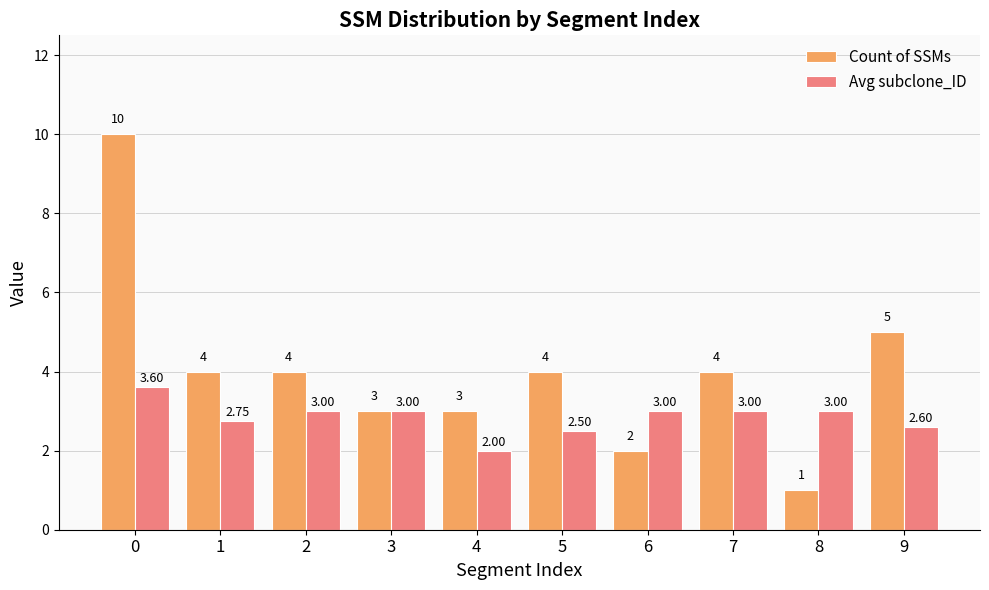

Count the number of categories in the chart.

10